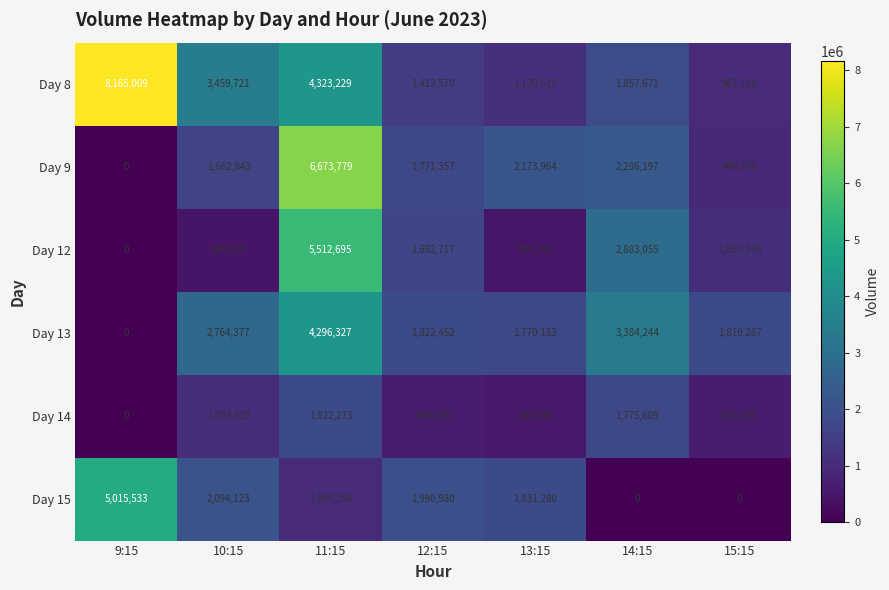

Which series has the widest spread of values?

Day 8